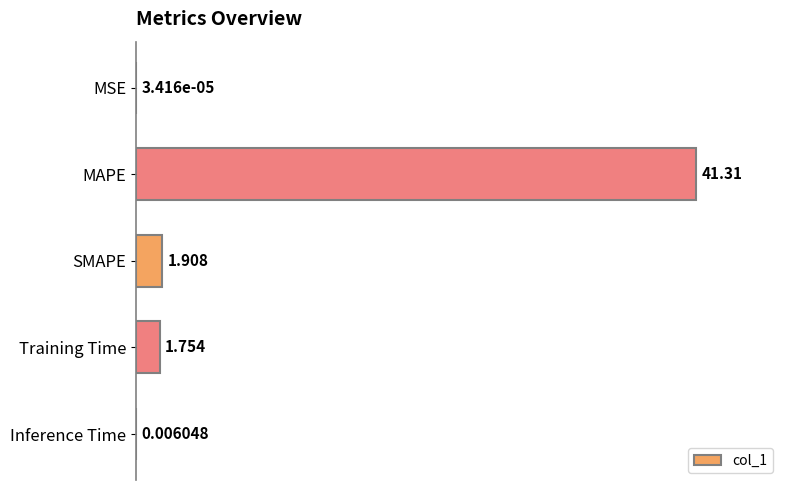

Where is the data nearest to the value 20?

SMAPE